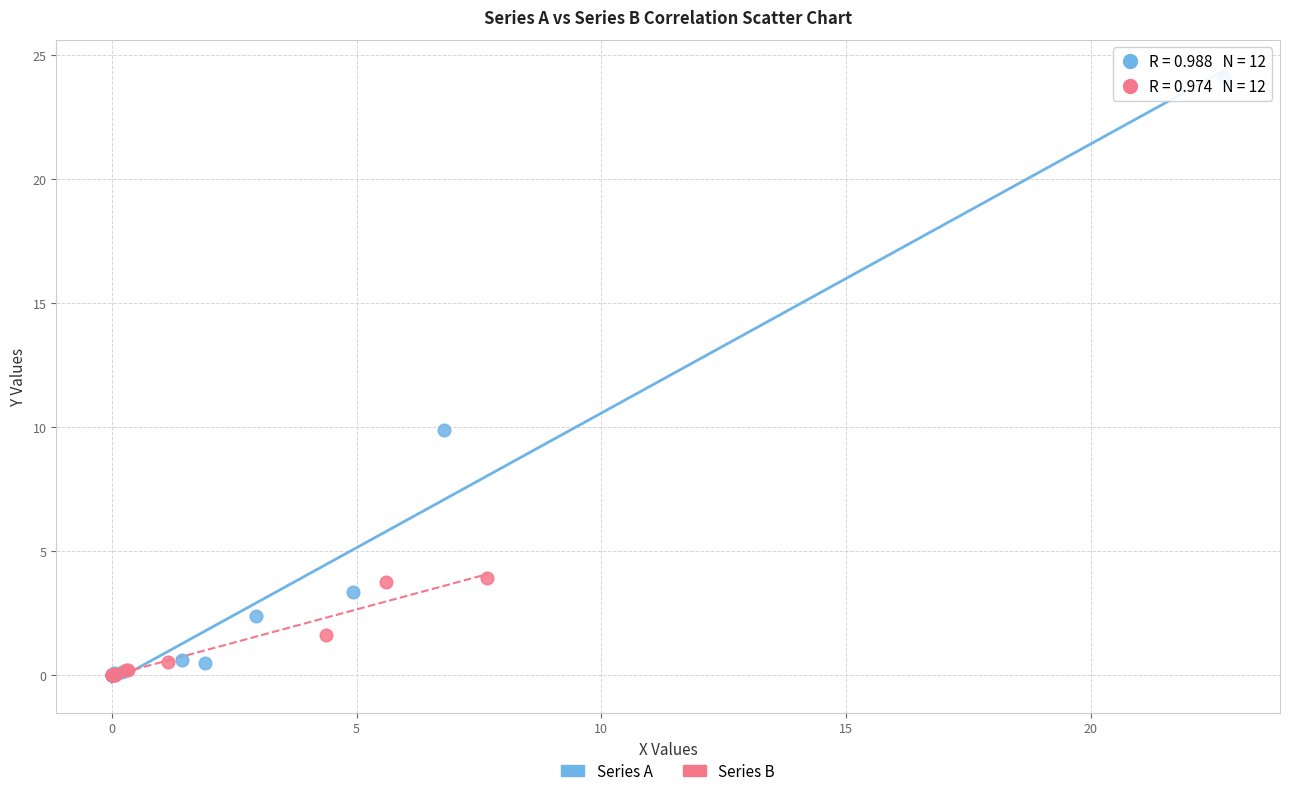

Which series reaches the maximum Y coordinate?

Series A